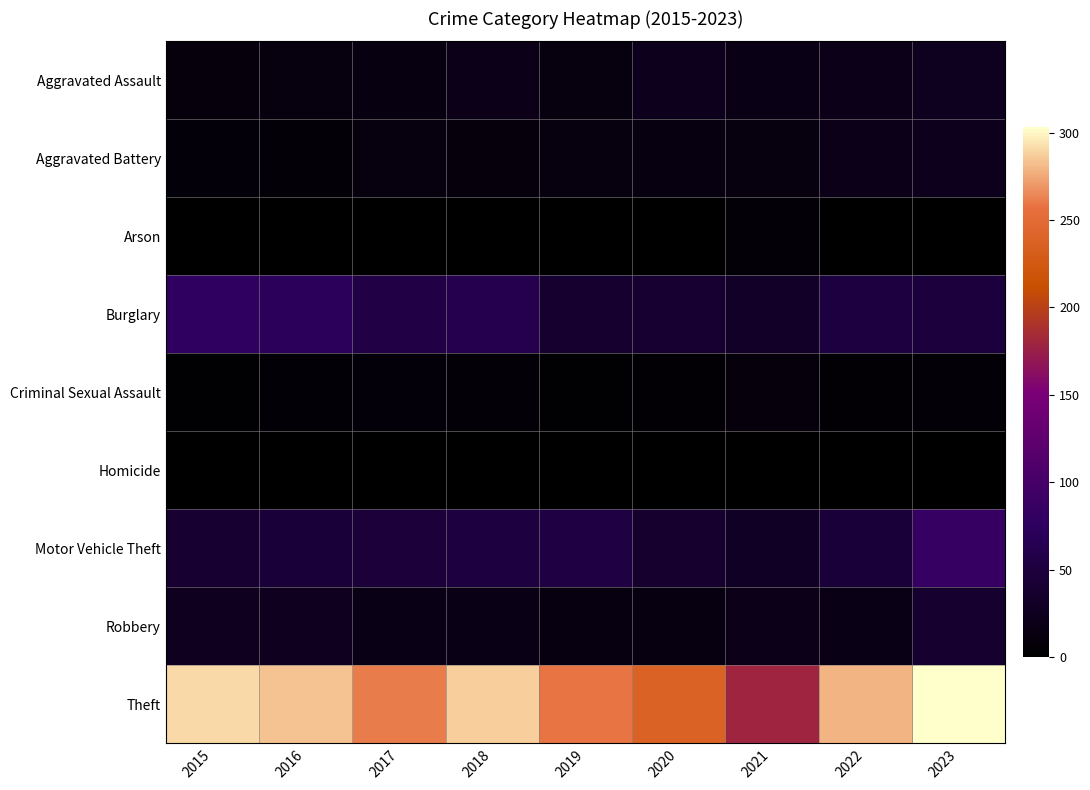

Which series has the widest spread of values?

Theft